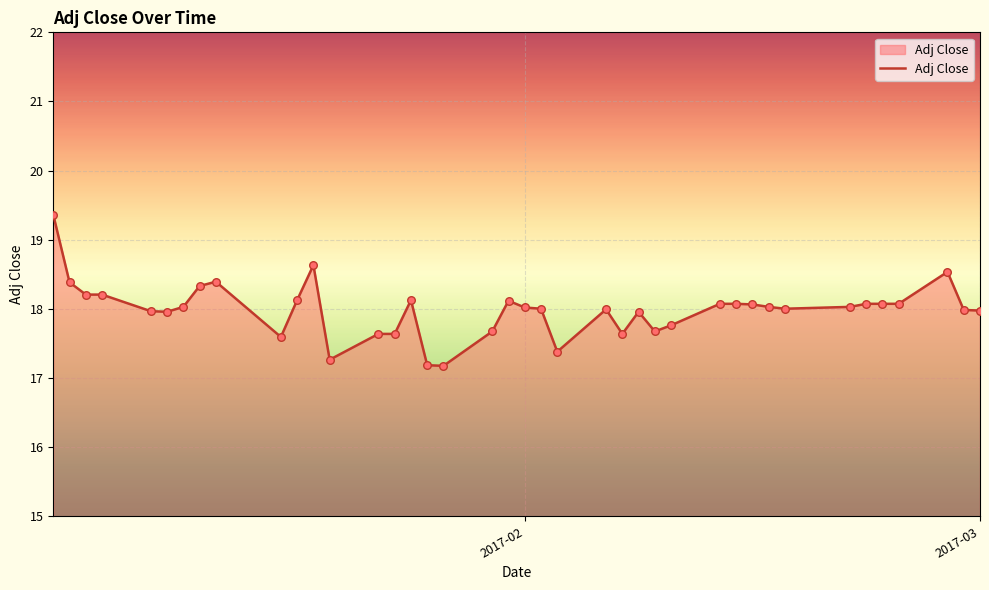

What is the maximum value shown in the chart?

19.4